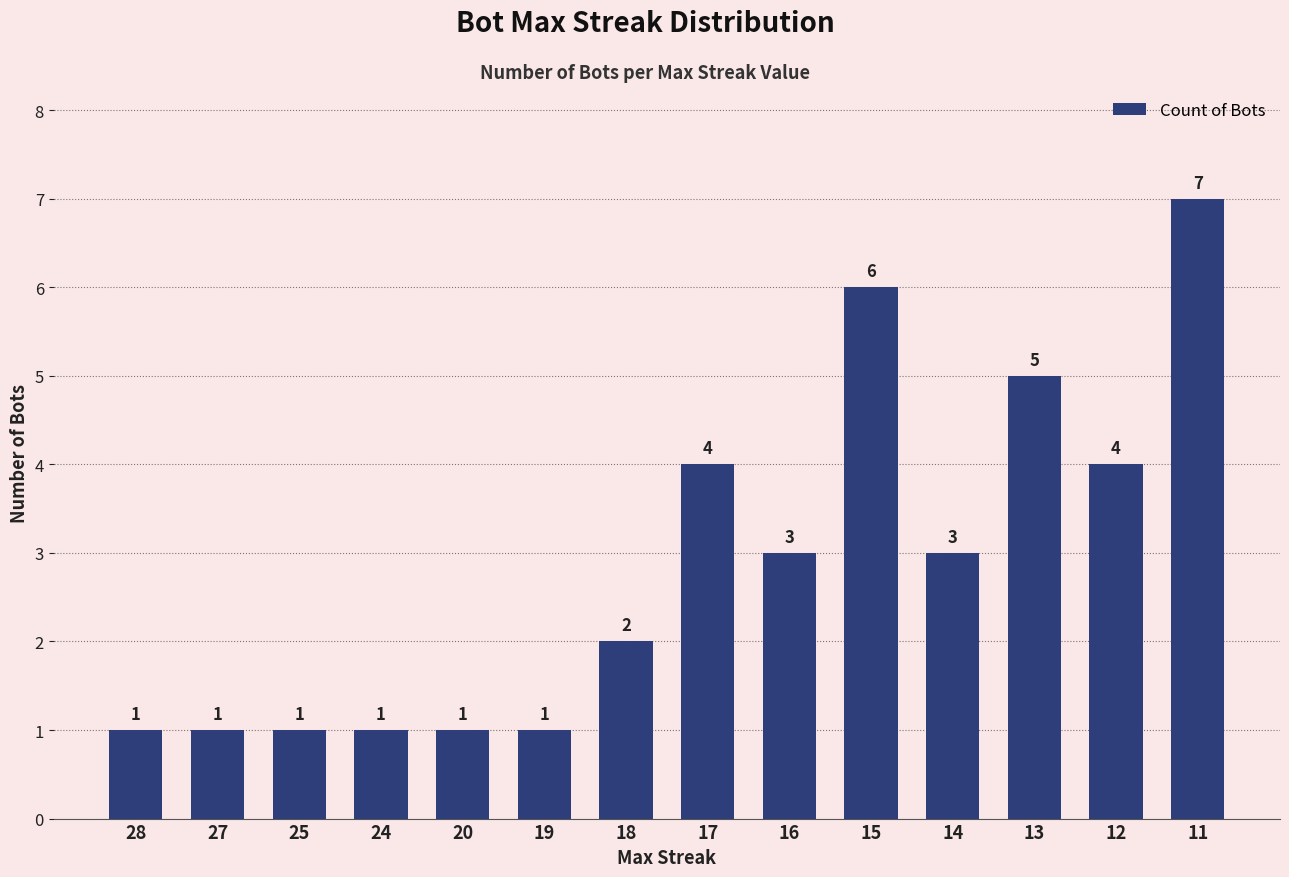

Does the chart contain any negative values?

No